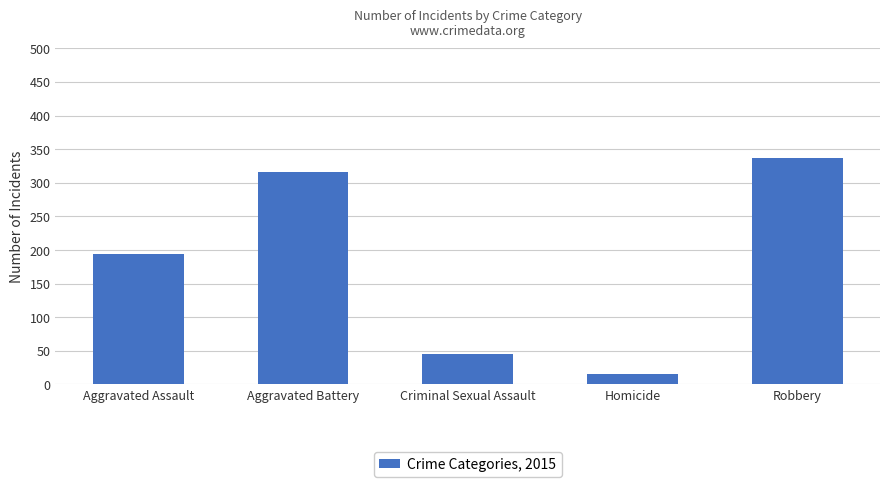

What value does the data have at Homicide, to the nearest 5?

15